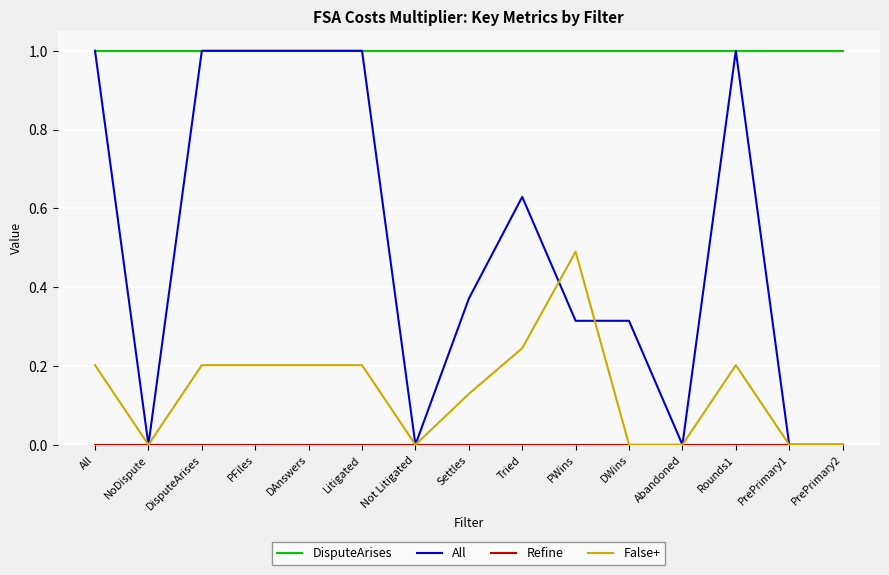

True or false: DisputeArises and False+ cross at least once.

False